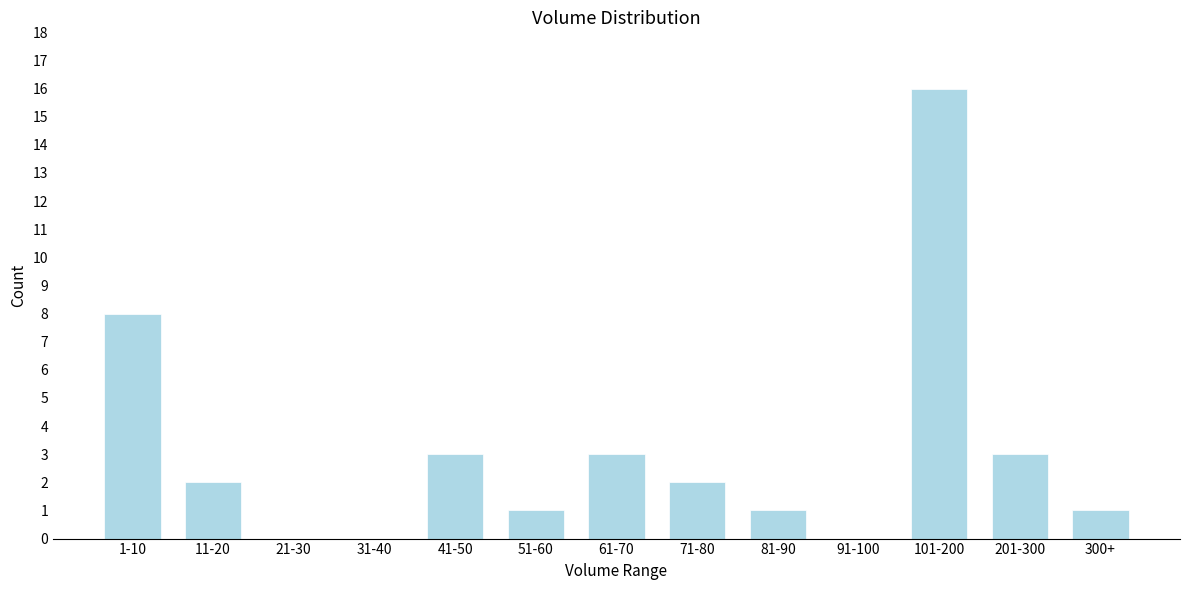

Reading left to right, transcribe all the data shown in this chart.

1-10=8	11-20=2	21-30=0	31-40=0	41-50=3	51-60=1	61-70=3	71-80=2	81-90=1	91-100=0	101-200=16	201-300=3	300+=1